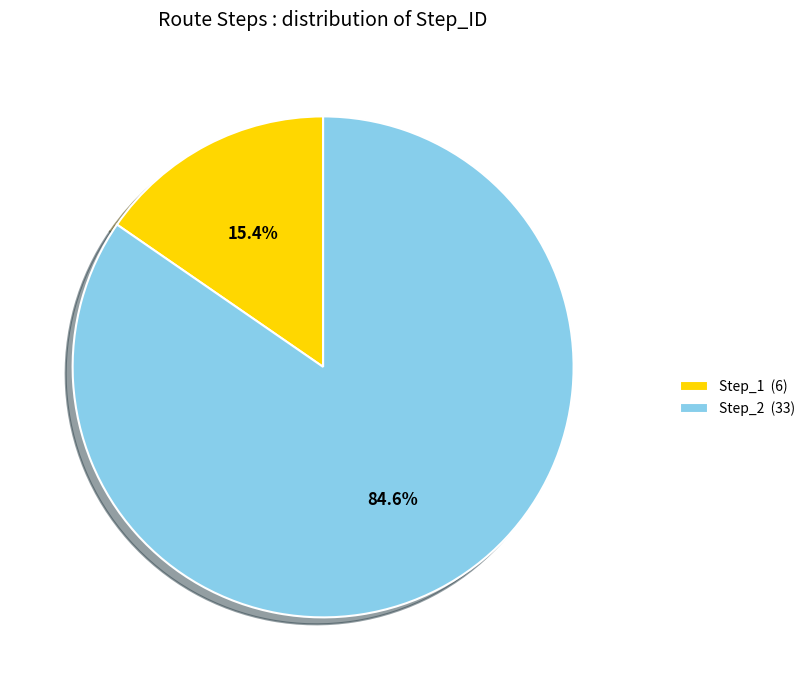

What portion of the pie excludes Step_2 (33)?

15.4%